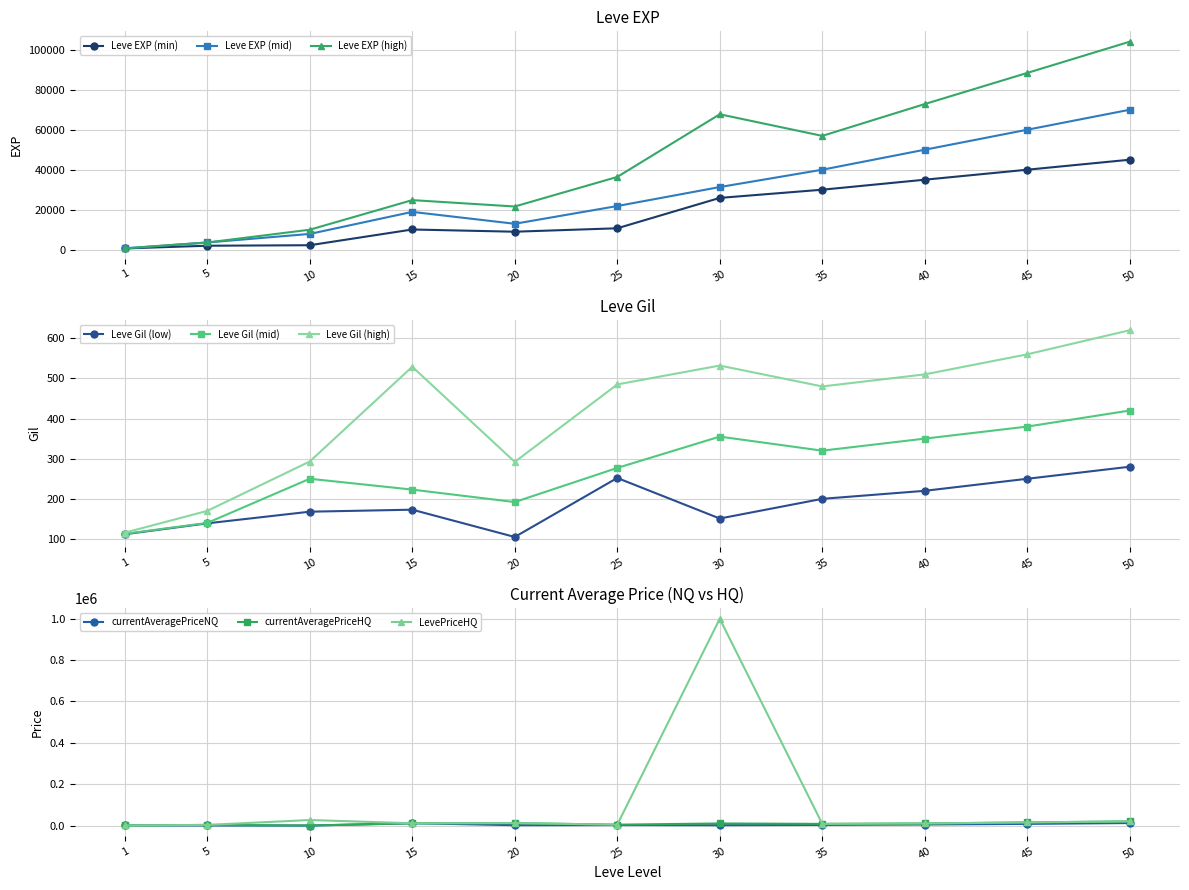

How many interior local valleys does the LevePriceHQ series have?

3